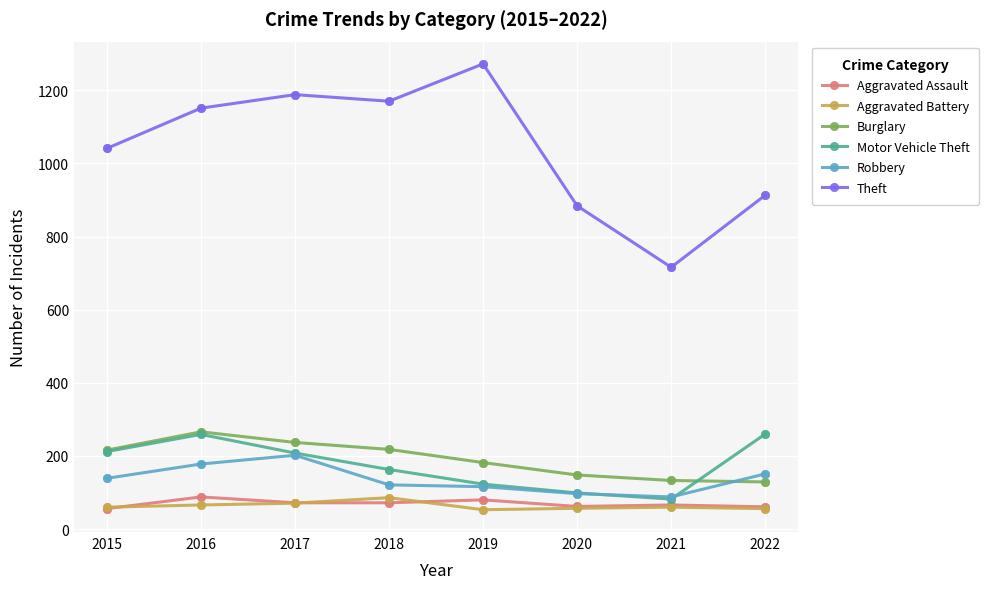

What is the total value across all series at 2016?

2008